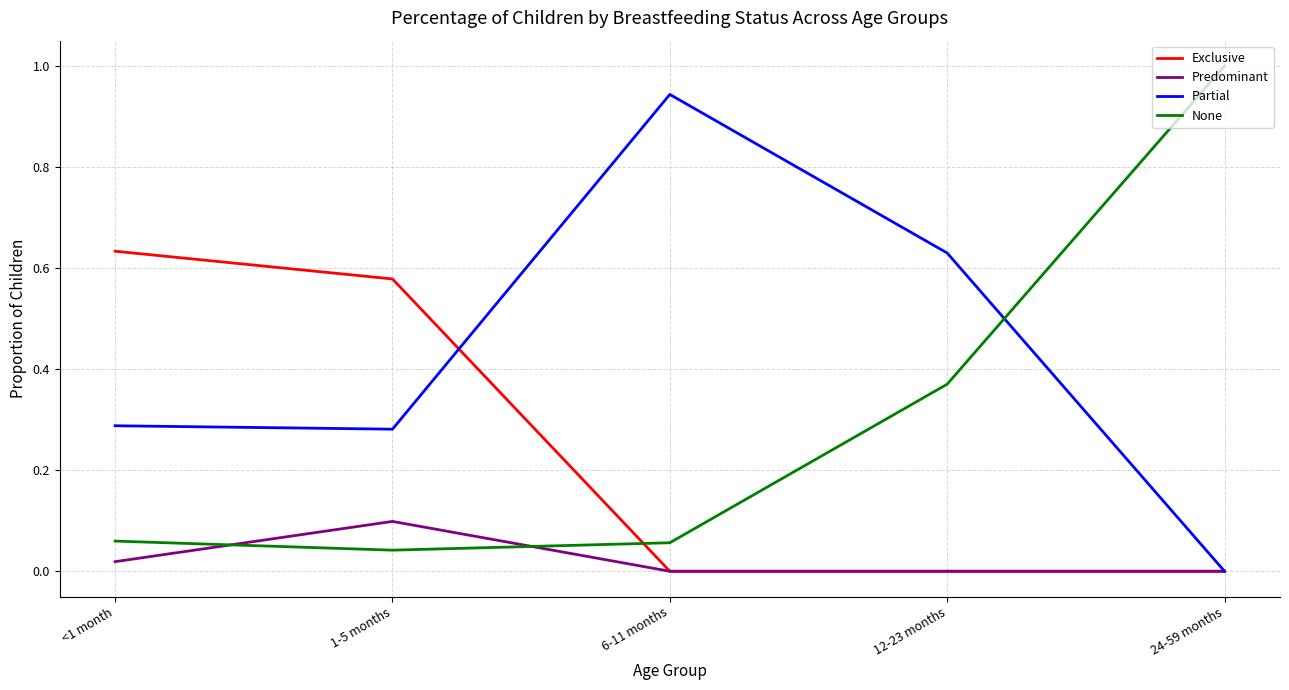

Does the chart have visible grid lines?

Yes